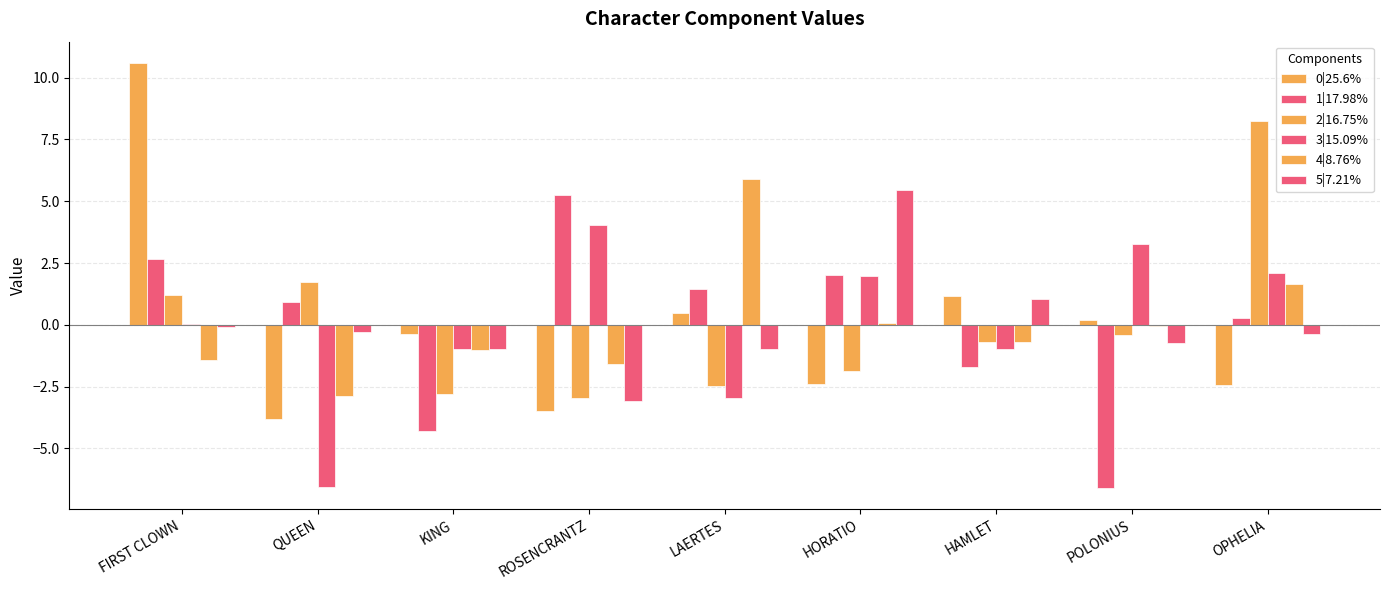

Count the number of data series in this chart.

6